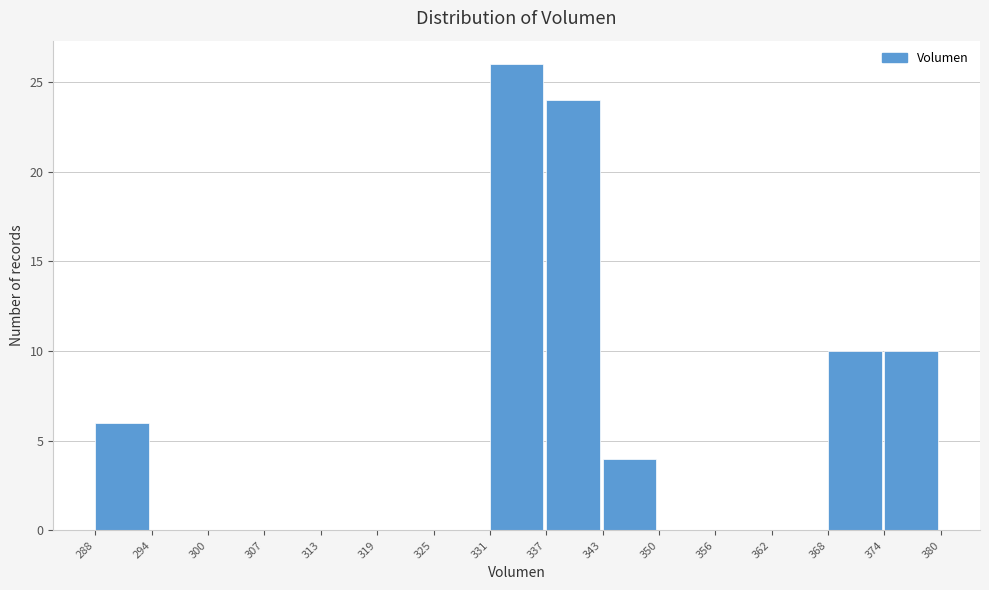

What is the height of the bar covering 343 to 350 on the x-axis? The values are not printed on the chart, so give them approximately, as read against the axis.

4